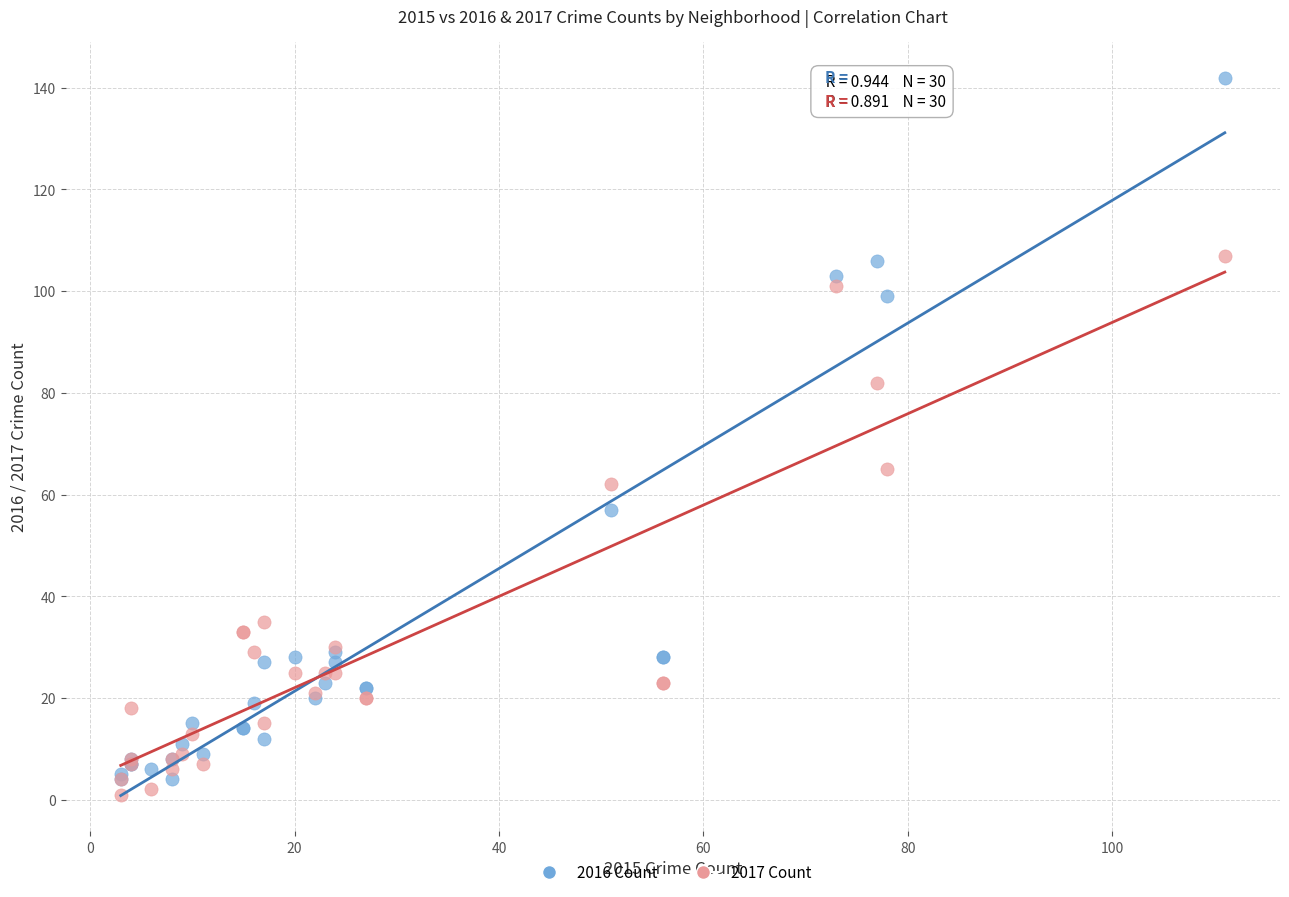

Which series reaches the minimum Y coordinate?

2017 Count